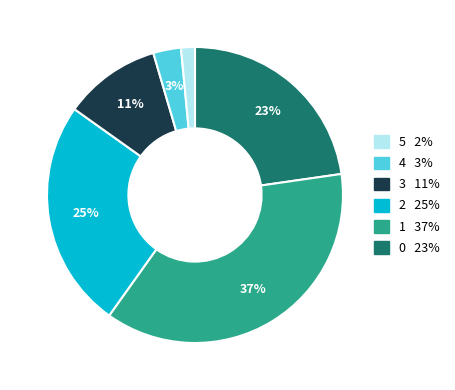

Is there any slice that represents more than half of the pie?

No